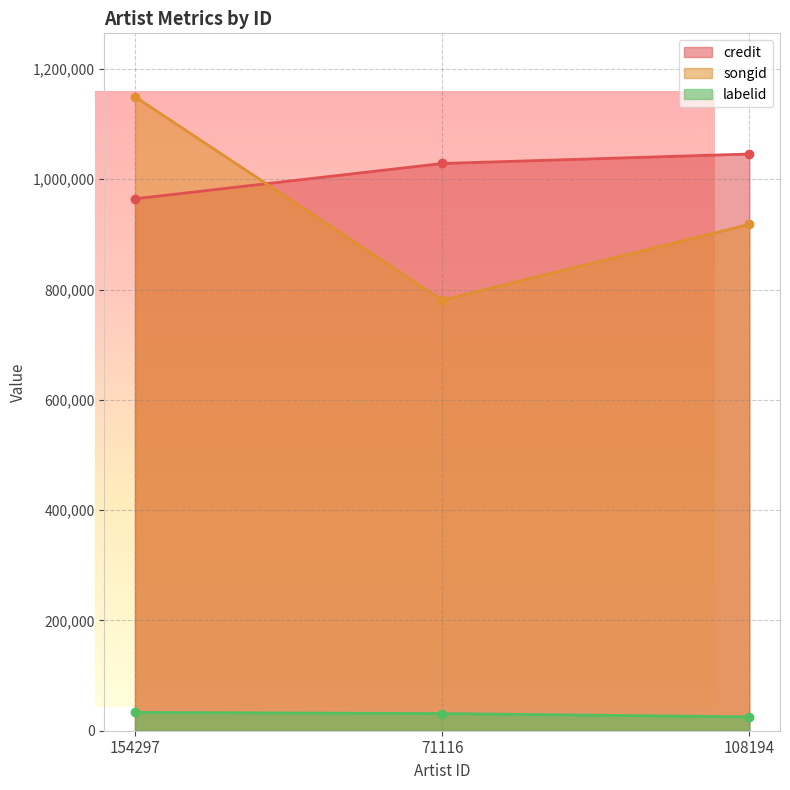

What is the average value of the labelid series?

29817